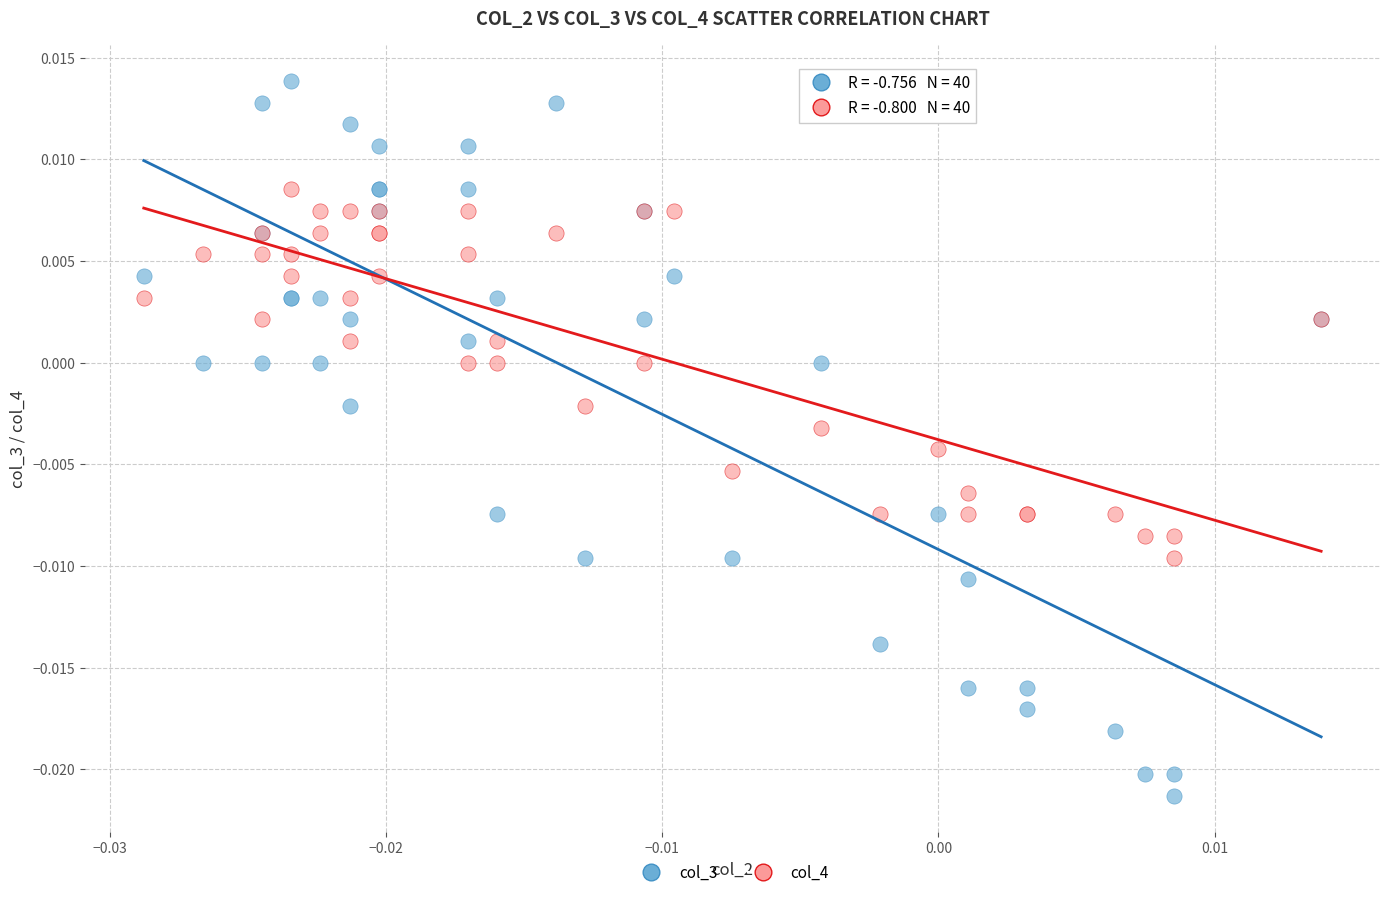

Which series reaches the maximum Y coordinate?

col_3